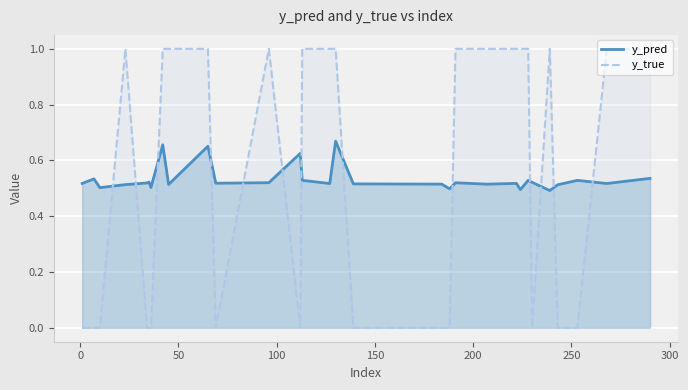

Which series has the largest range (max minus min)?

y_true